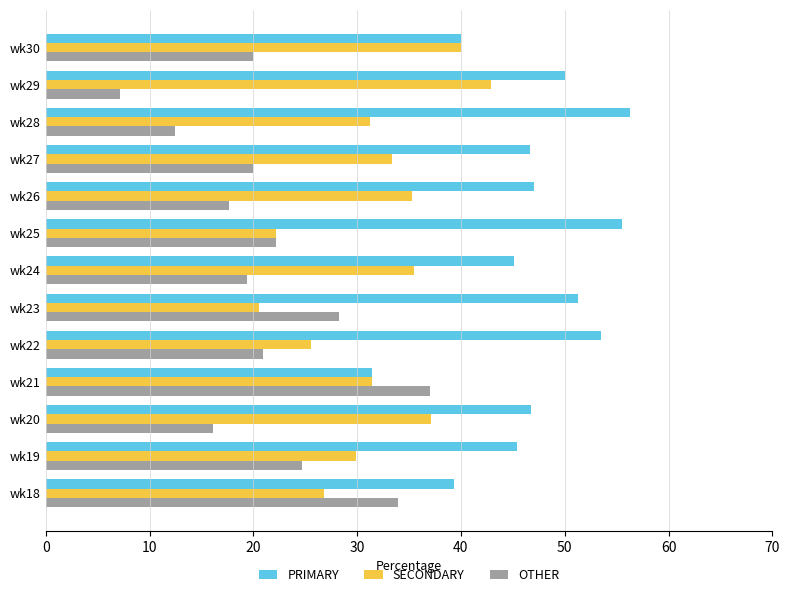

Which category has the highest value in the OTHER series?

wk21